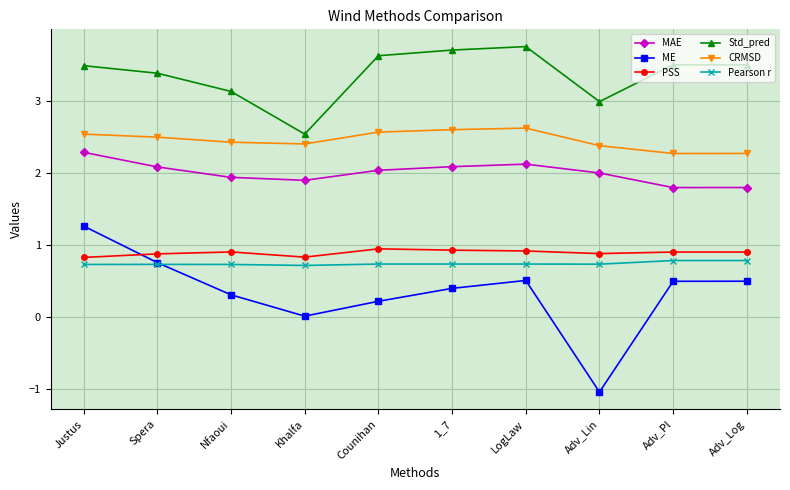

What is the spread (max minus min) of values at Counihan?

3.4